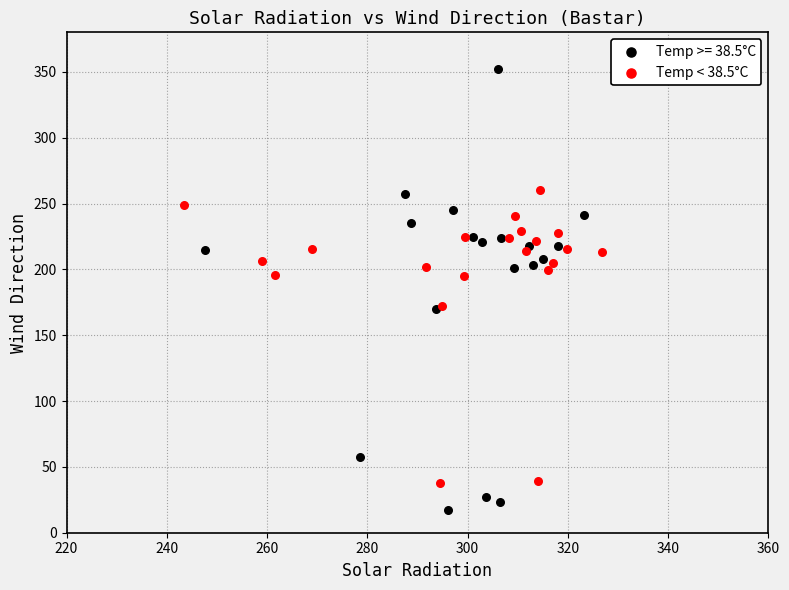

Which series reaches the minimum Y coordinate?

Temp >= 38.5°C